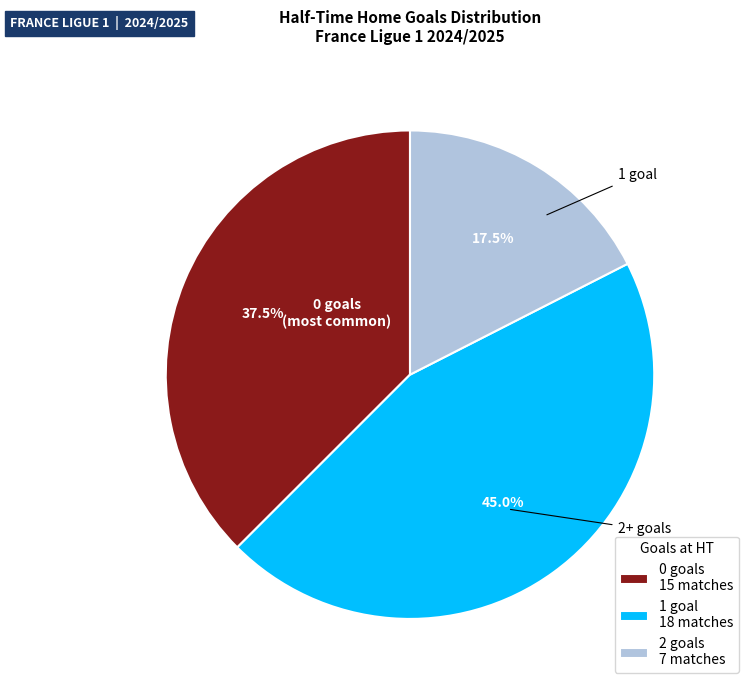

What is the ratio of the value at 0 to the value at 2?

2.1